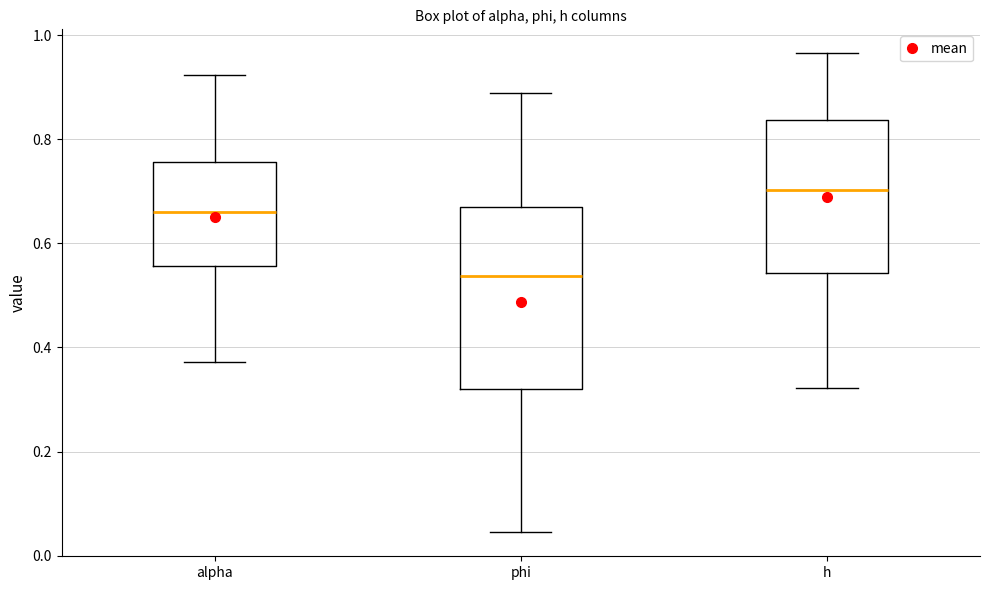

Where does the lower whisker of the box for alpha end on the y-axis? The values are not printed on the chart, so give them approximately, as read against the axis.

0.38